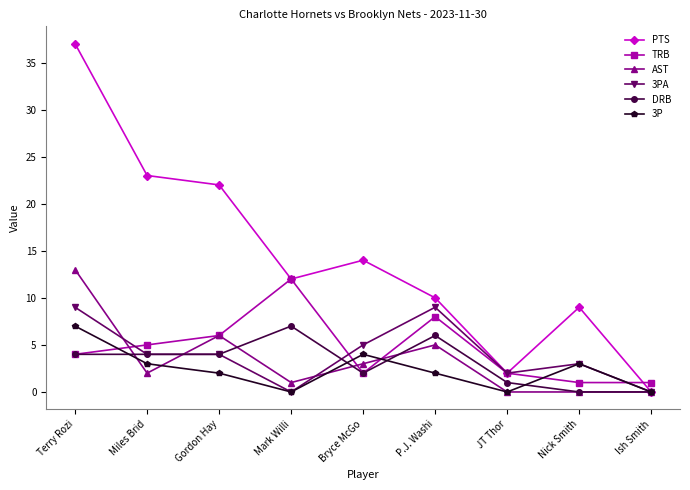

What is the label of the 7th point from the right?

Gordon Hay